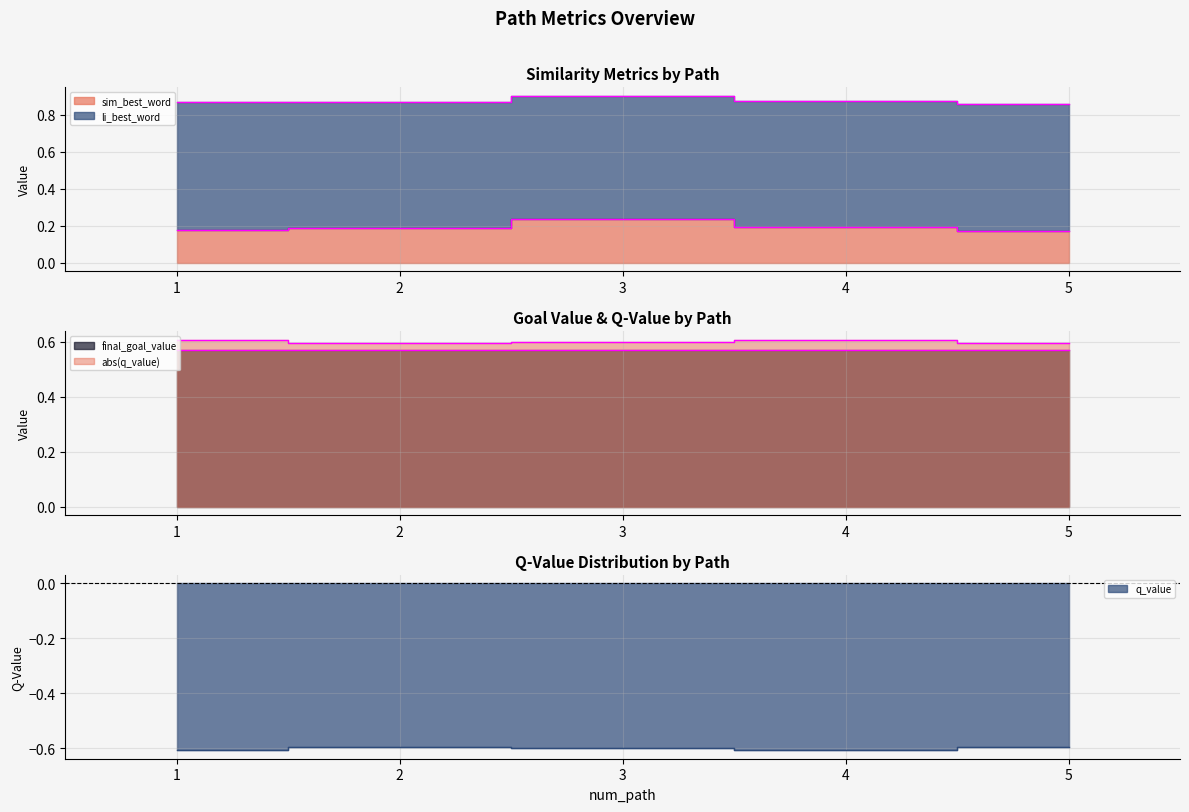

At which label does li_best_word reach its minimum?

5